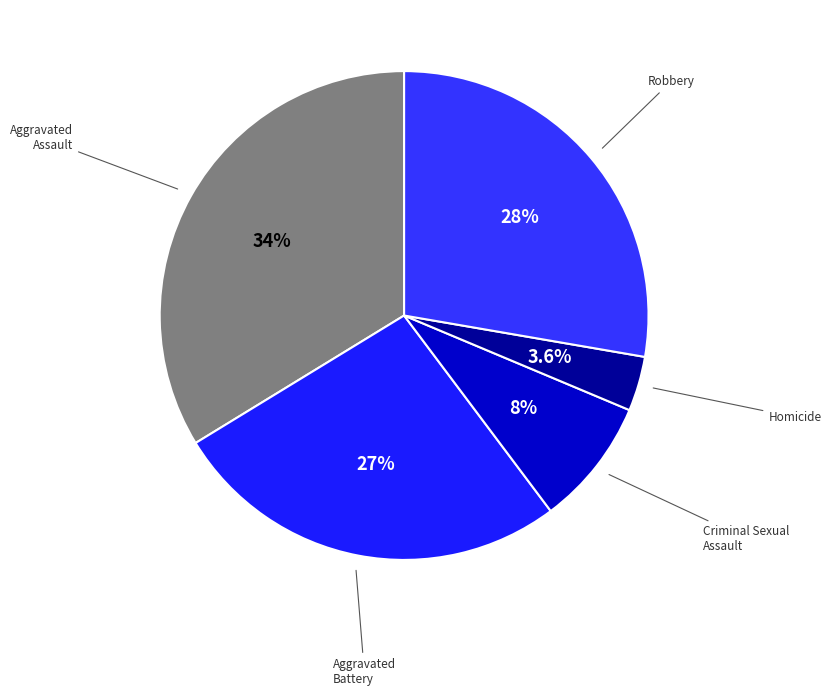

Which slice is the smallest?

Homicide